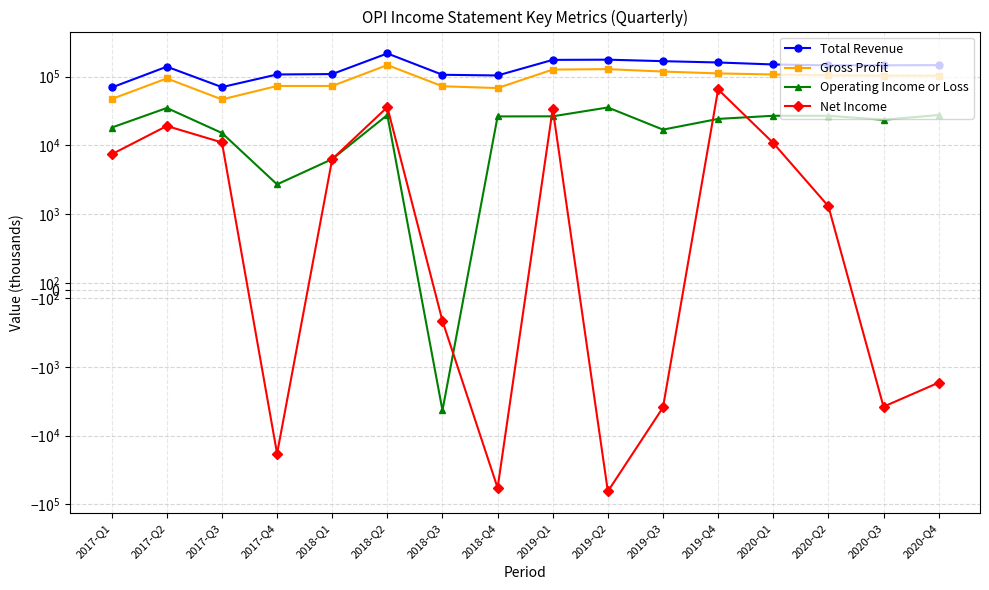

At which label does Operating Income or Loss first exceed 26300?

2017-Q2